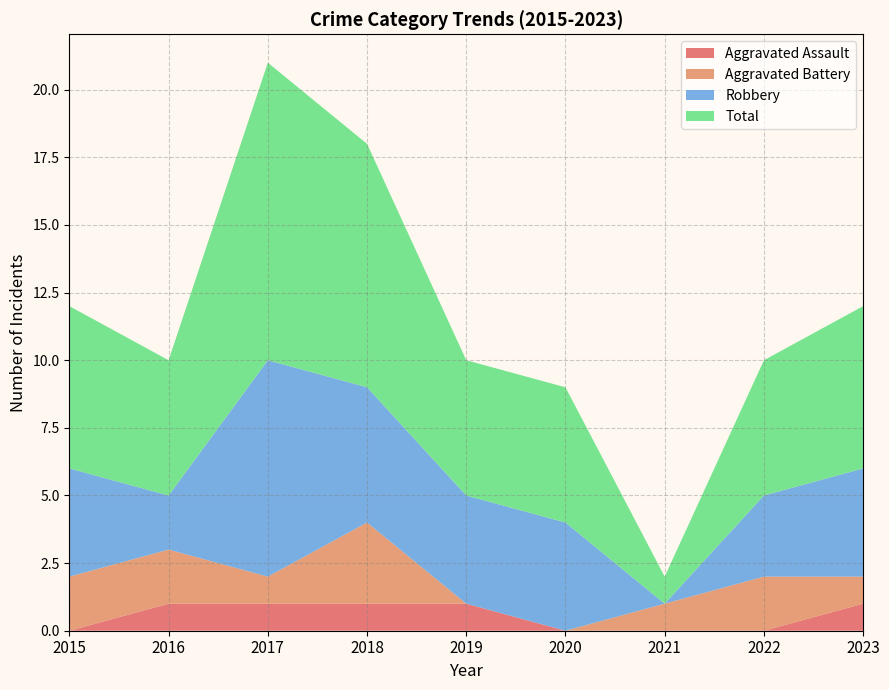

Reading right to left, extract all data points from this chart.

Aggravated Assault: 1	0	0	0	1	1	1	1	0
Aggravated Battery: 1	2	1	0	0	3	1	2	2
Robbery: 4	3	0	4	4	5	8	2	4
Total: 6	5	1	5	5	9	11	5	6